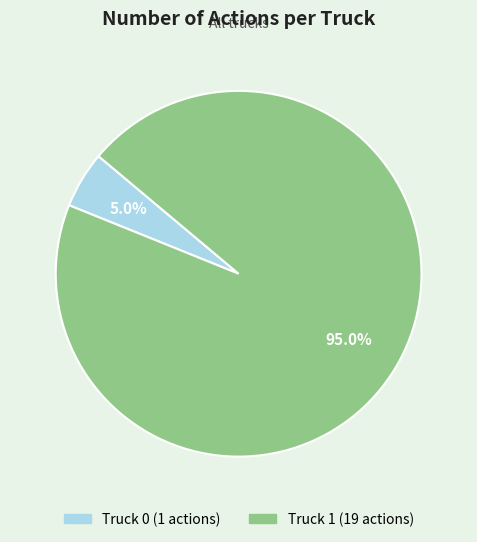

What percentage is the Truck 1 slice, to the nearest percent?

95%